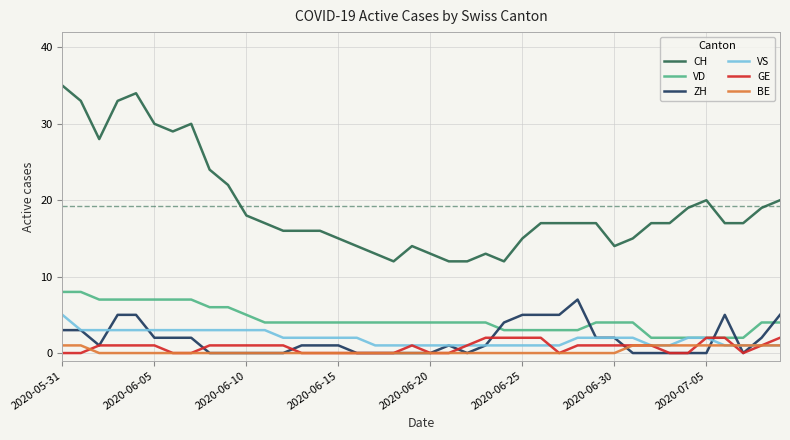

What is the greatest value displayed?

35